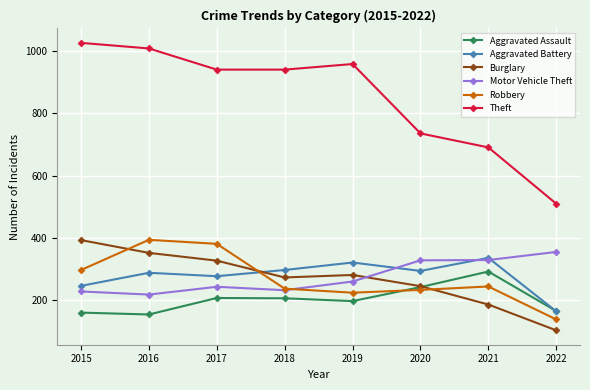

What are all the series names shown in the legend?

Aggravated Assault, Aggravated Battery, Burglary, Motor Vehicle Theft, Robbery, Theft